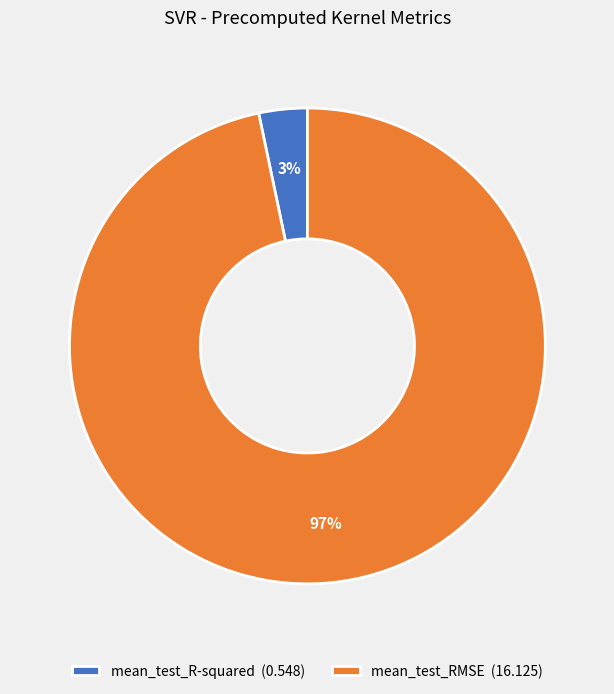

To the nearest percent, what portion does mean_test_R-squared represent?

3%